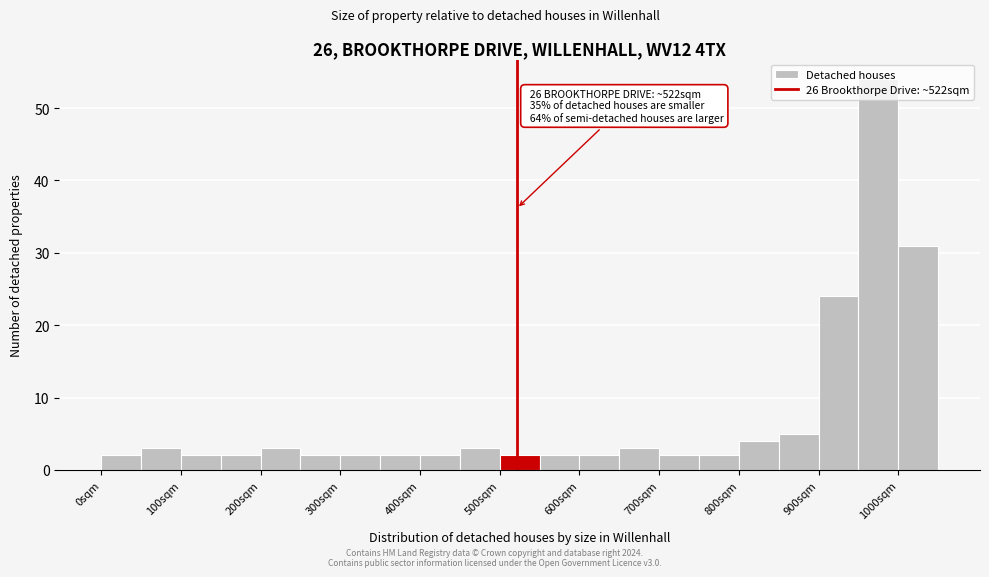

Over which range of the x-axis is the bar tallest?

950 to 1000